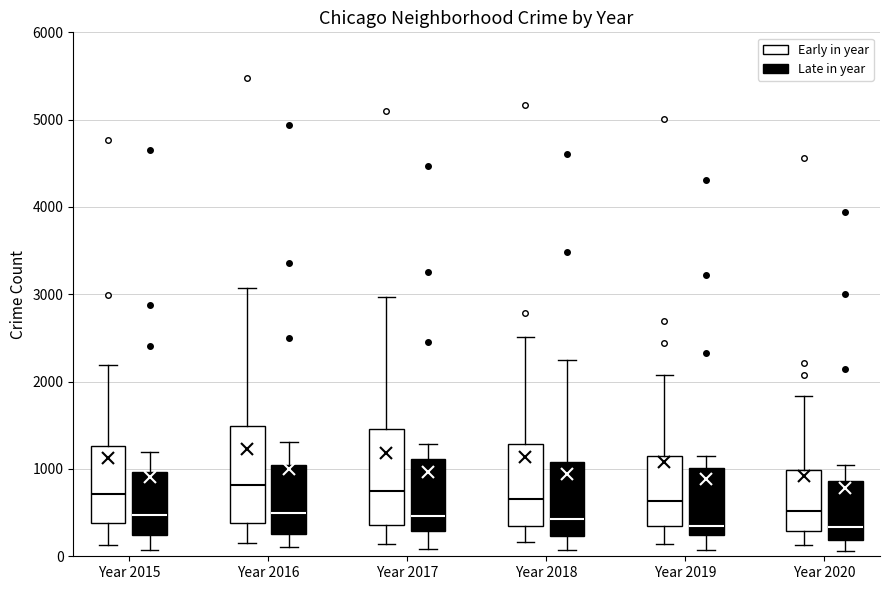

Where does the median line of the box for Year 2019 (Late in year) sit on the y-axis? The values are not printed on the chart, so give them approximately, as read against the axis.

300